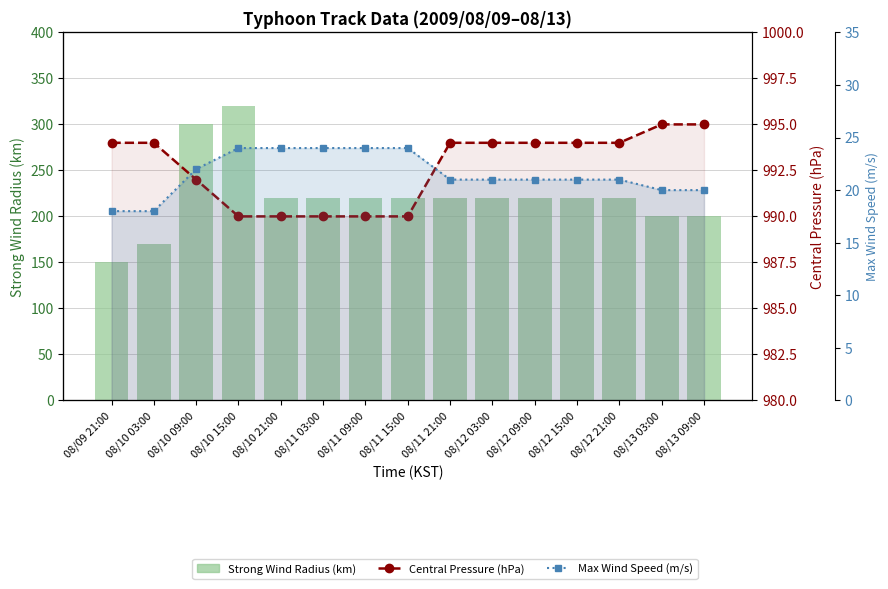

At which label does Max Wind Speed (m/s) reach its peak?

08/10 15:00